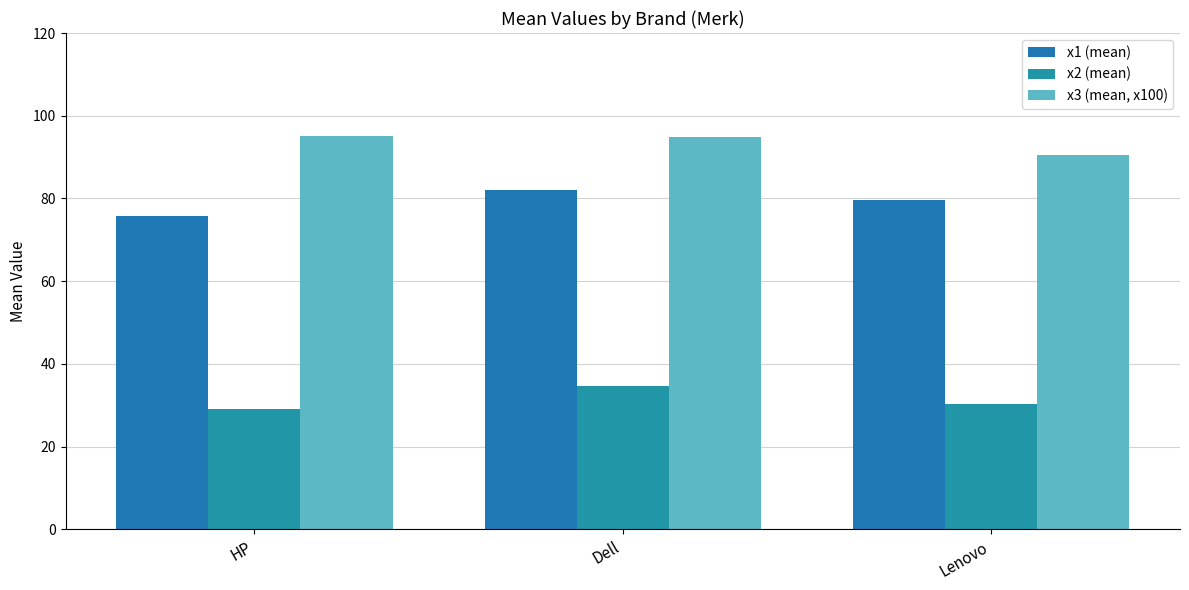

Reading right to left, what are all the values shown in this chart?

x1 (mean): 79.7	82.0	75.8
x2 (mean): 30.2	34.8	29.0
x3 (mean, x100): 90.6	95.0	95.1